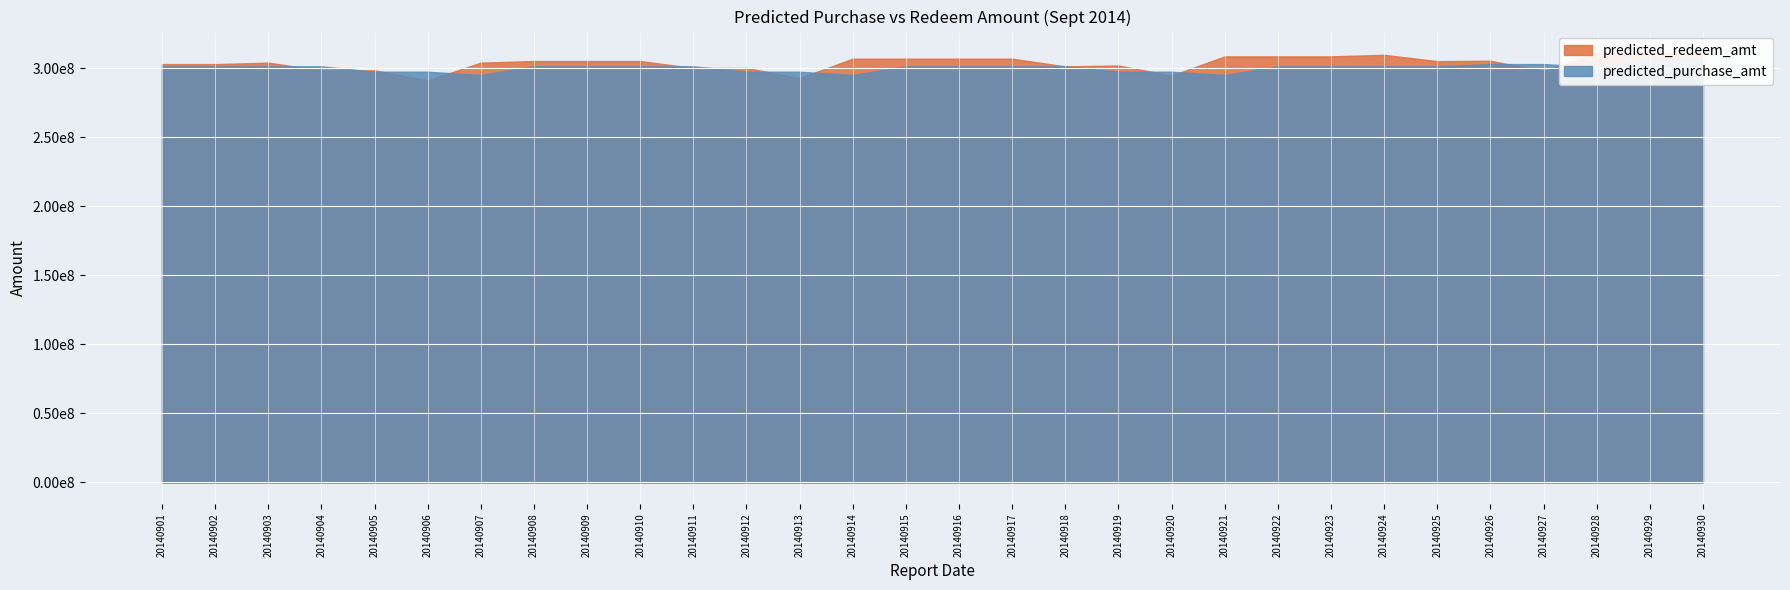

Reading left to right, transcribe all the data shown in this chart.

predicted_redeem_amt: 302870404	302870404	303921309	298352649	298352649	291103379	303921309	305085597	305085597	305085597	300052631	300052631	292803361	306791823	306791823	306791823	306791823	301223163	301858098	294608828	308451239	308451239	308451239	309571329	305003299	305316690	297754029	310885349	310885349	310885349
predicted_purchase_amt: 301265237	301265237	301265237	301265237	297344099	297344099	295007689	301265237	301265237	301265237	301265237	297344099	297344099	295007689	301265237	301265237	301265237	301265237	297344099	297344099	295007689	301265237	301265237	301265237	301265237	302895032	302895032	300558621	306816170	306816170